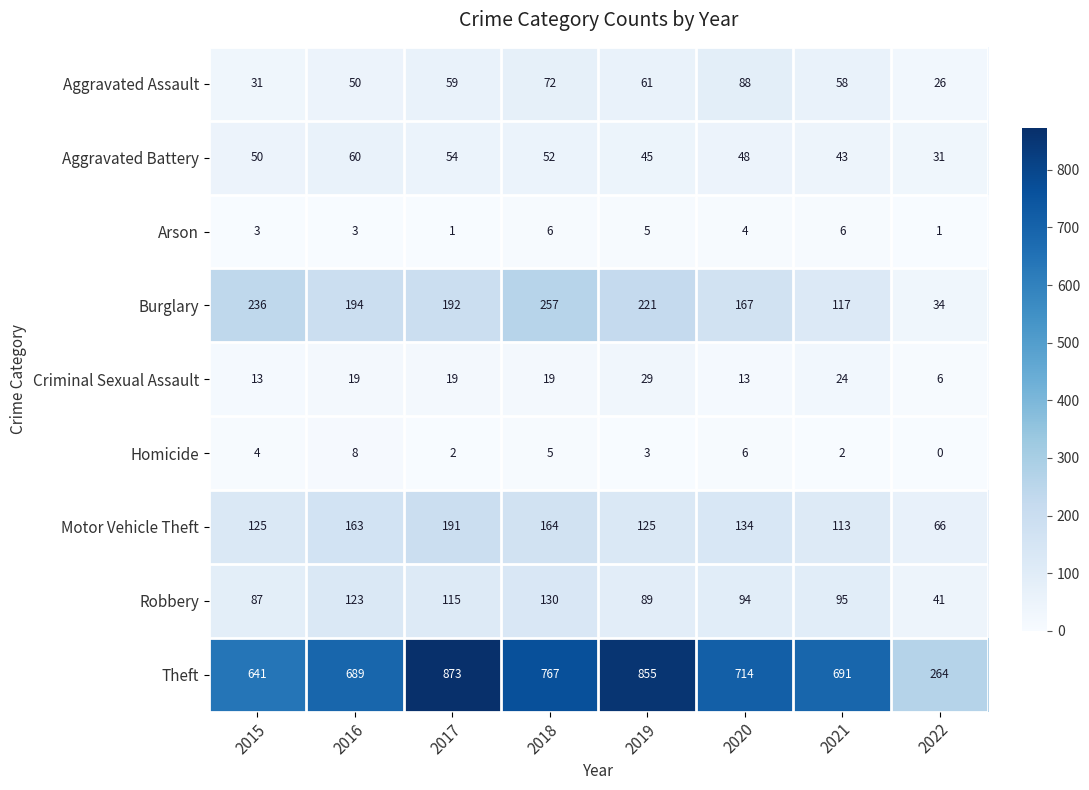

Which series has the largest total across all categories?

Theft